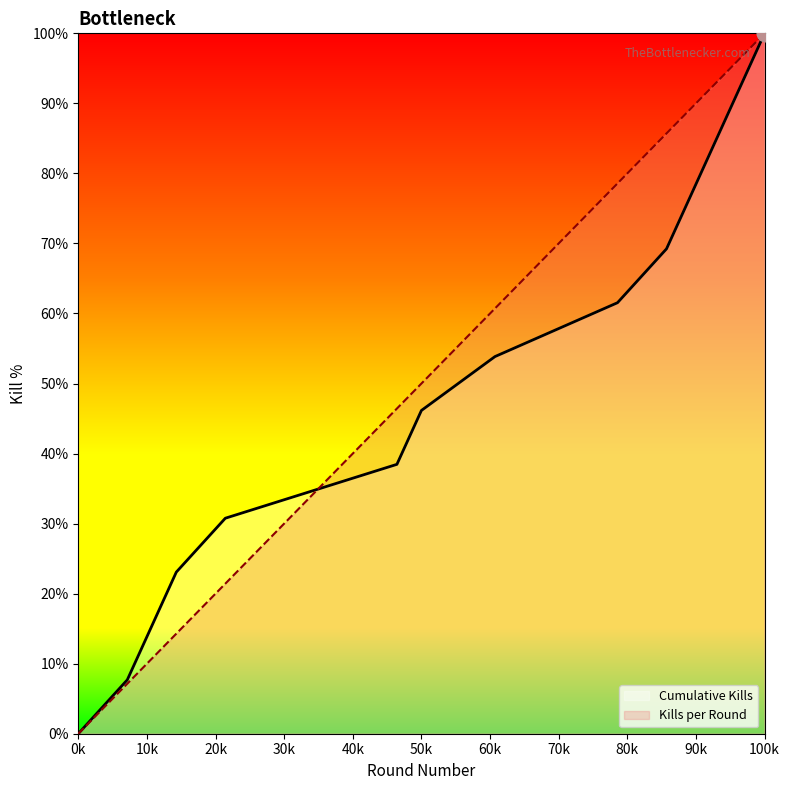

What is the value of the Kills per Round point at the 9th from the left?

78.6